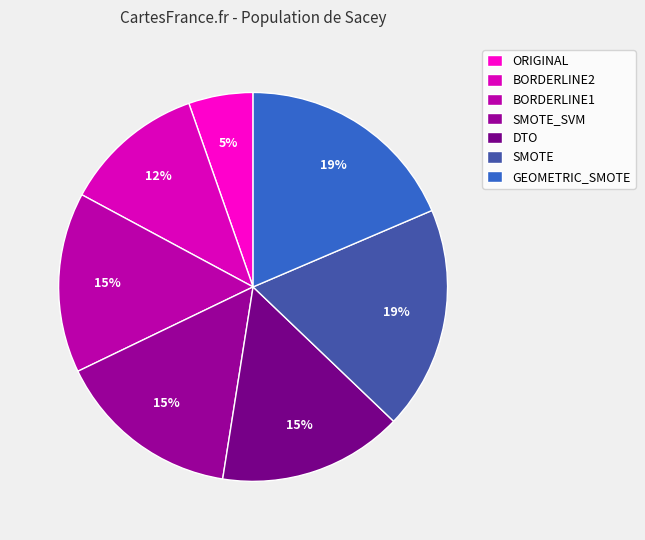

Count the number of slices in the pie.

7